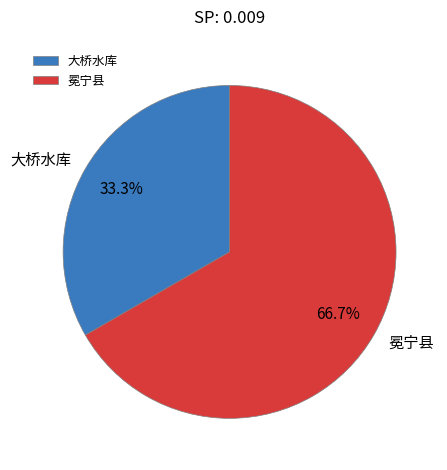

How many segments does this pie chart have?

2